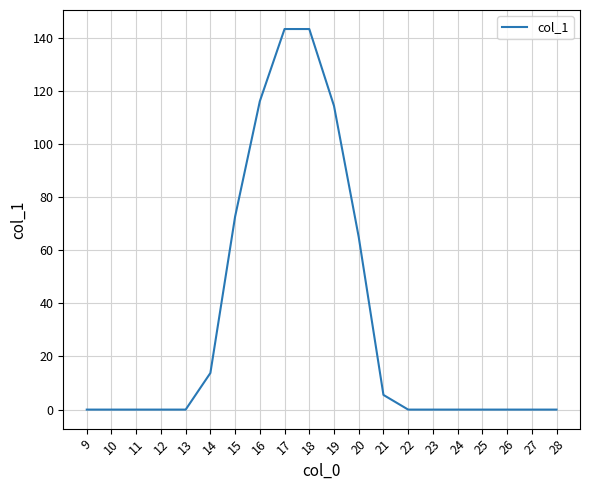

Is it true that the value at 28 is 0.0?

True